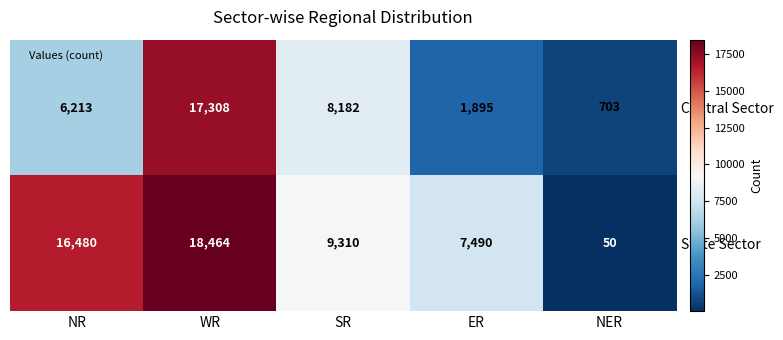

At which category is the sum across all series the highest?

WR